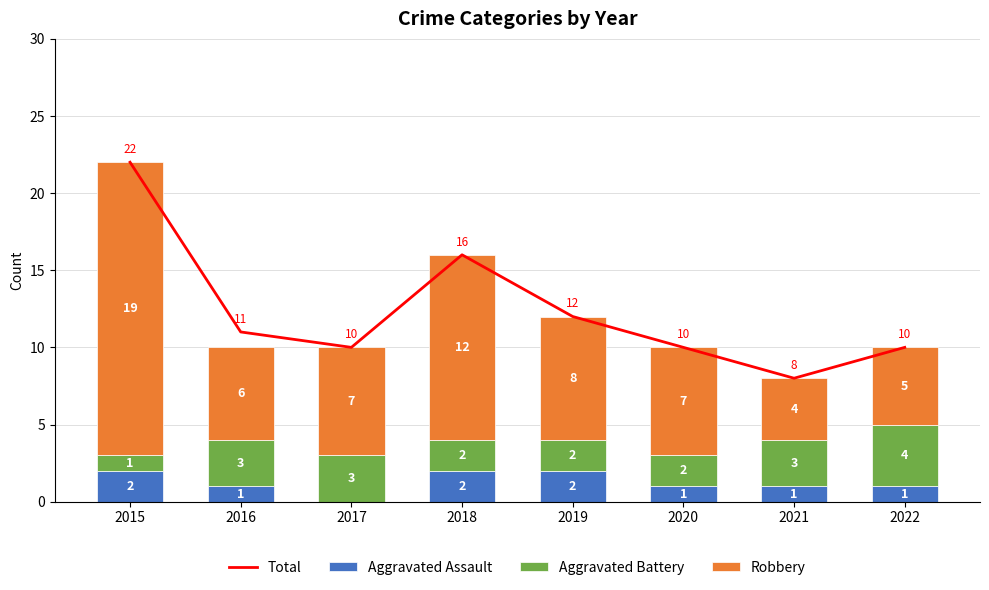

Is it true that Aggravated Assault equals 1 at 2015?

False